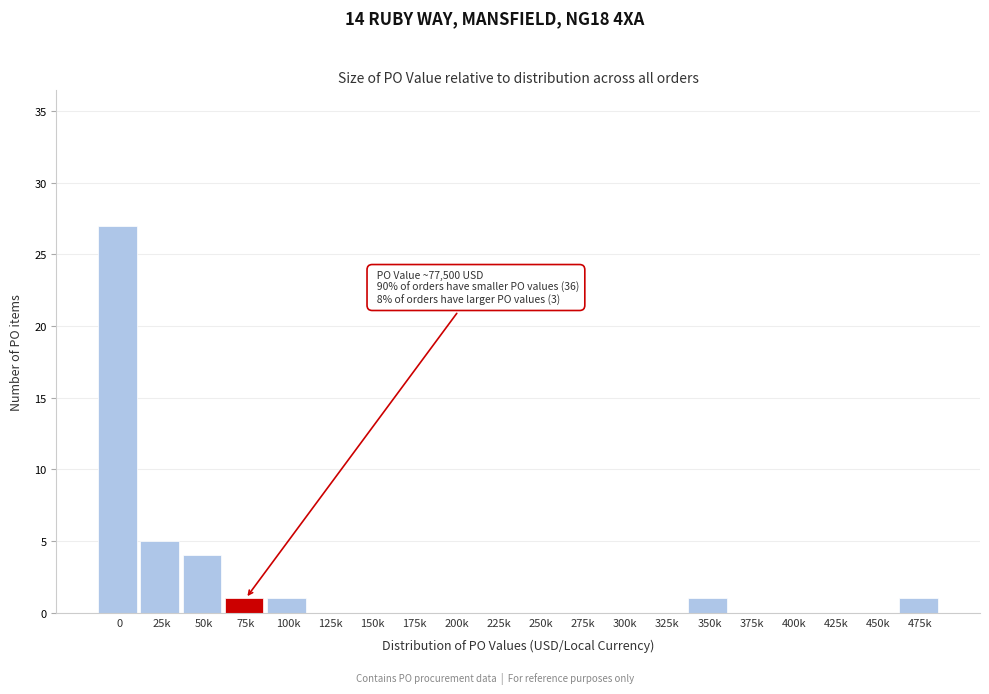

Reading left to right, transcribe all the data shown in this chart.

0=27	25k=5	50k=4	75k=1	100k=1	125k=0	150k=0	175k=0	200k=0	225k=0	250k=0	275k=0	300k=0	325k=0	350k=1	375k=0	400k=0	425k=0	450k=0	475k=1